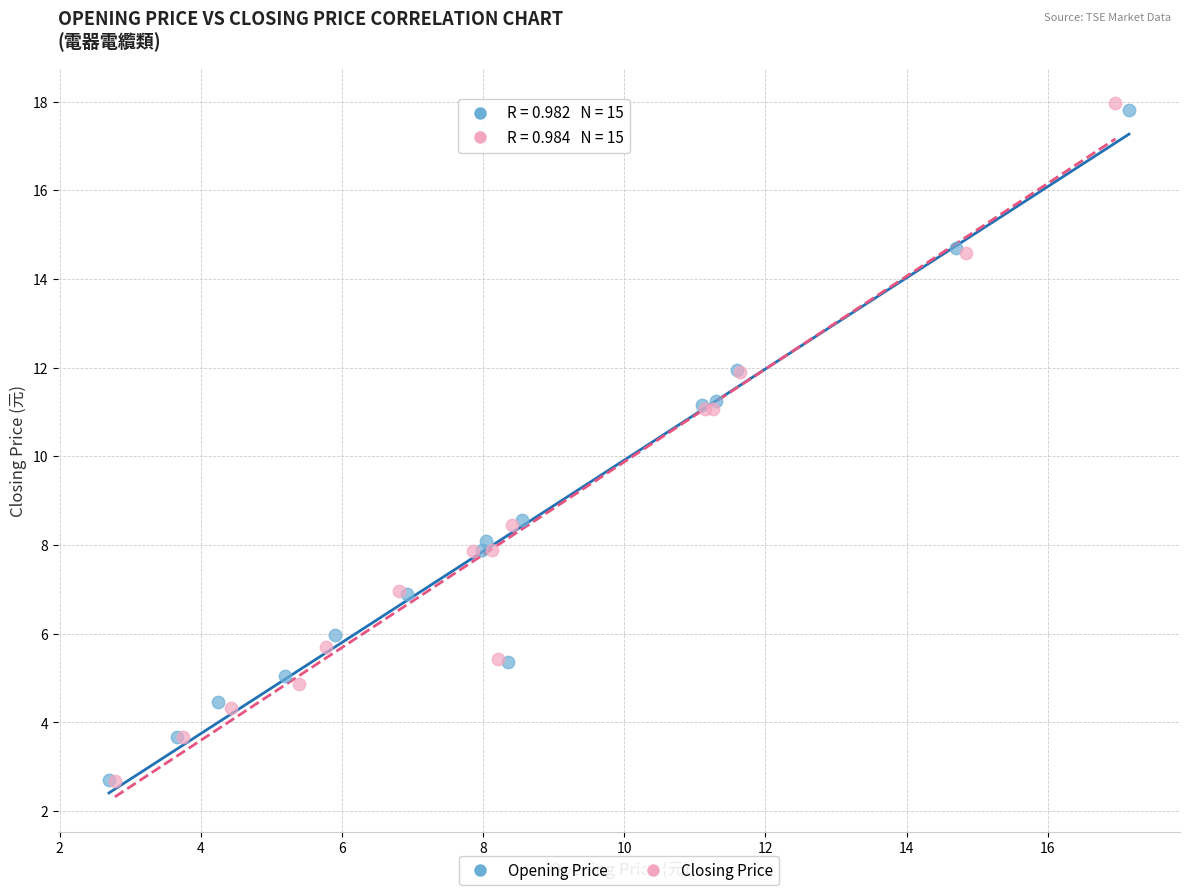

What are all the series names shown in the legend?

Opening Price, Closing Price